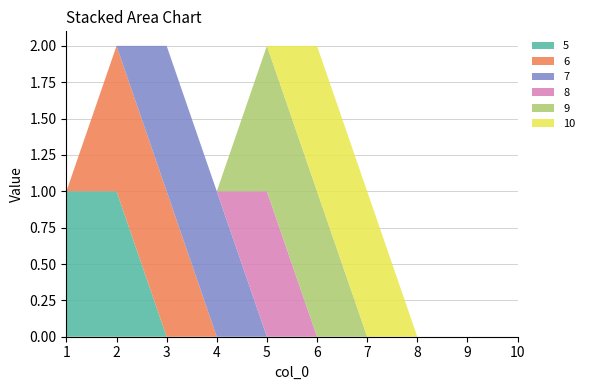

Reading right to left, extract all data points from this chart.

5: 10=0	9=0	8=0	7=0	6=0	5=0	4=0	3=0	2=1	1=1
6: 10=0	9=0	8=0	7=0	6=0	5=0	4=0	3=1	2=1	1=0
7: 10=0	9=0	8=0	7=0	6=0	5=0	4=1	3=1	2=0	1=0
8: 10=0	9=0	8=0	7=0	6=0	5=1	4=0	3=0	2=0	1=0
9: 10=0	9=0	8=0	7=0	6=1	5=1	4=0	3=0	2=0	1=0
10: 10=0	9=0	8=0	7=1	6=1	5=0	4=0	3=0	2=0	1=0